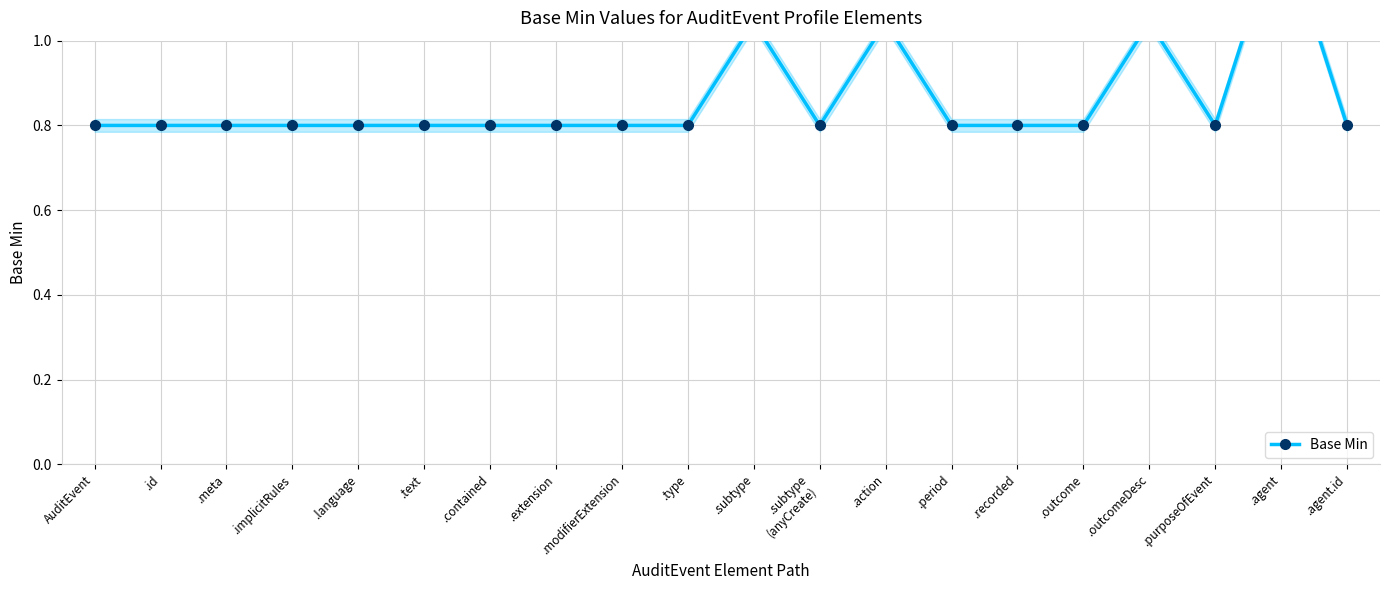

What value does the data have at .outcome?

0.8